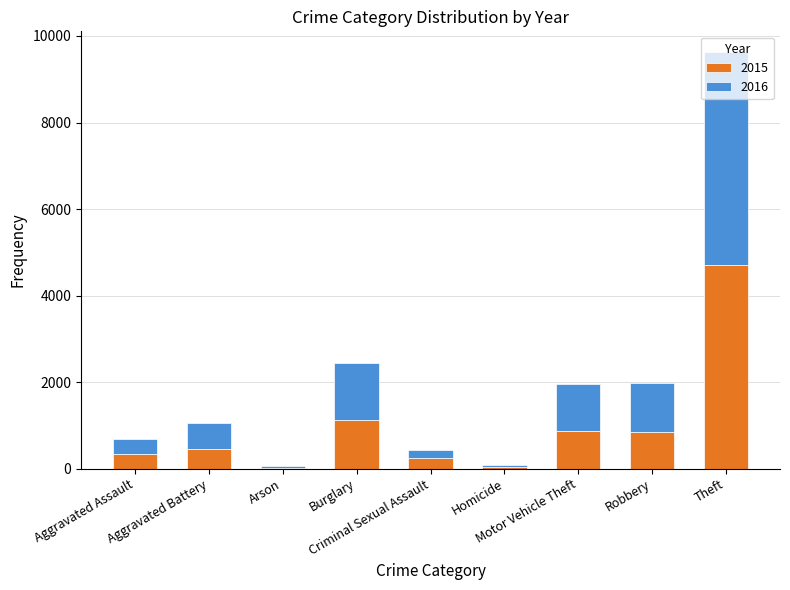

What is the sum of all 2015 values?

8634